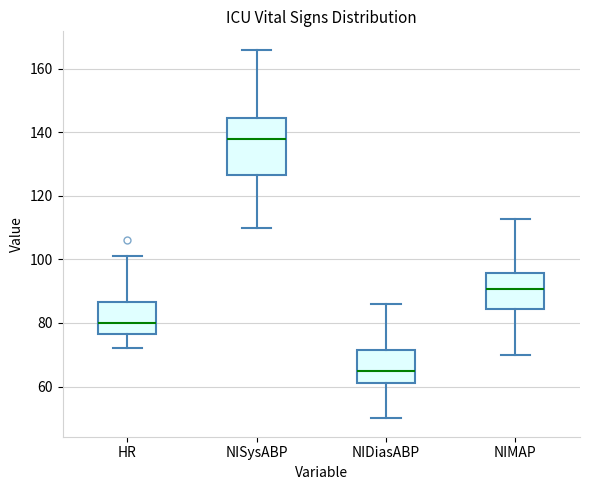

Reading left to right, transcribe this box plot: for each box, give where its median line is, the range the box spans, and where its two whiskers end, as read against the y-axis. The values are not printed on the chart, so give them approximately, as read against the axis.

HR: median 80, box 76 to 86, whiskers 72 to 102
NISysABP: median 138, box 126 to 144, whiskers 110 to 166
NIDiasABP: median 66, box 62 to 72, whiskers 50 to 86
NIMAP: median 90, box 84 to 96, whiskers 70 to 112